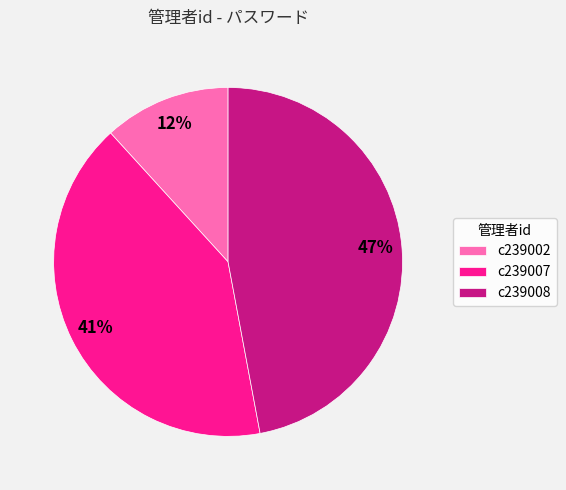

How many slices are in this pie chart?

3